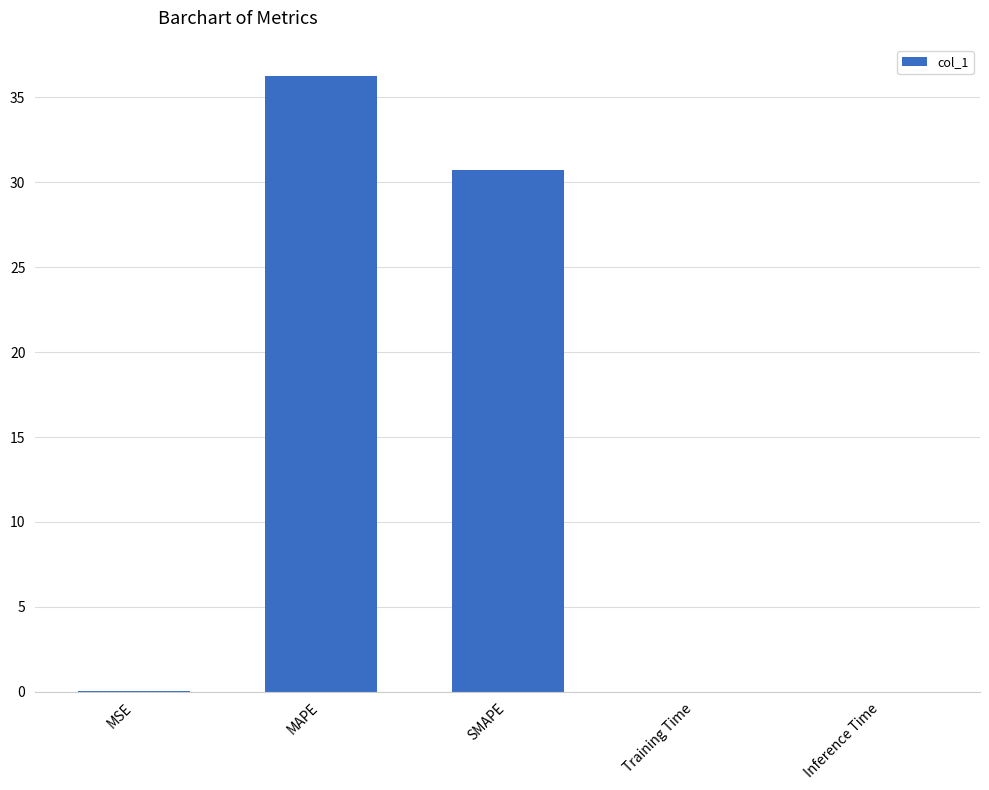

Between SMAPE and MAPE, which is larger?

MAPE